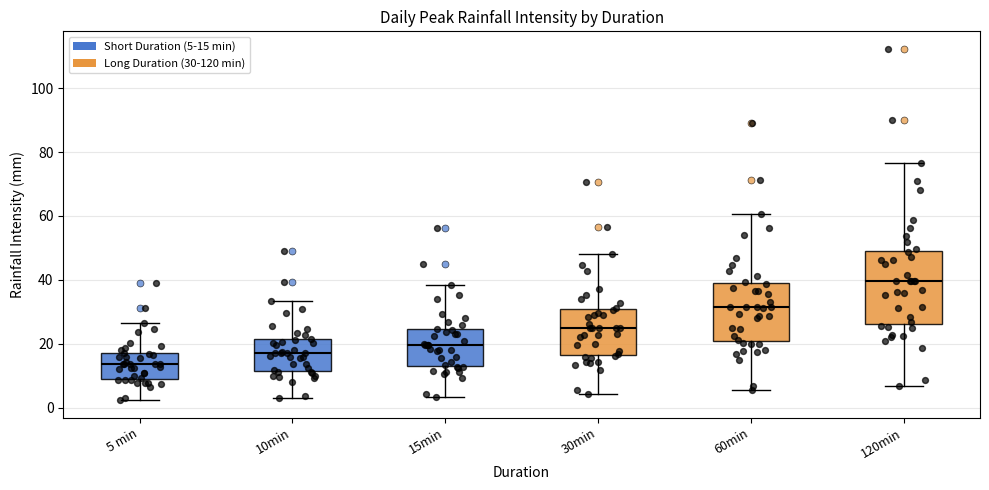

Comparing the boxes themselves (not the whiskers), which one is the tallest?

120min